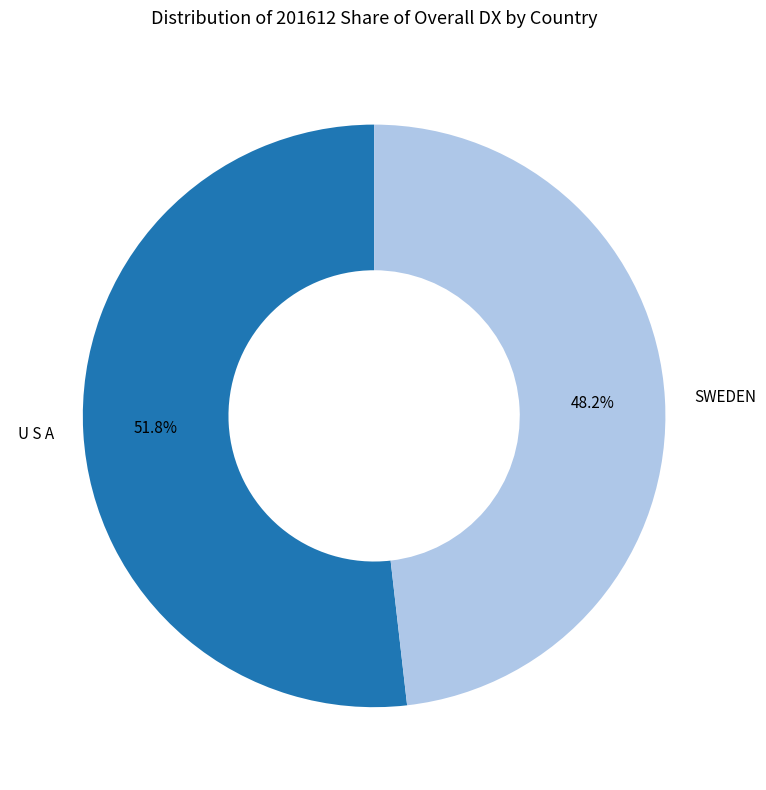

The U S A slice represents 52% of the pie. True or false?

True